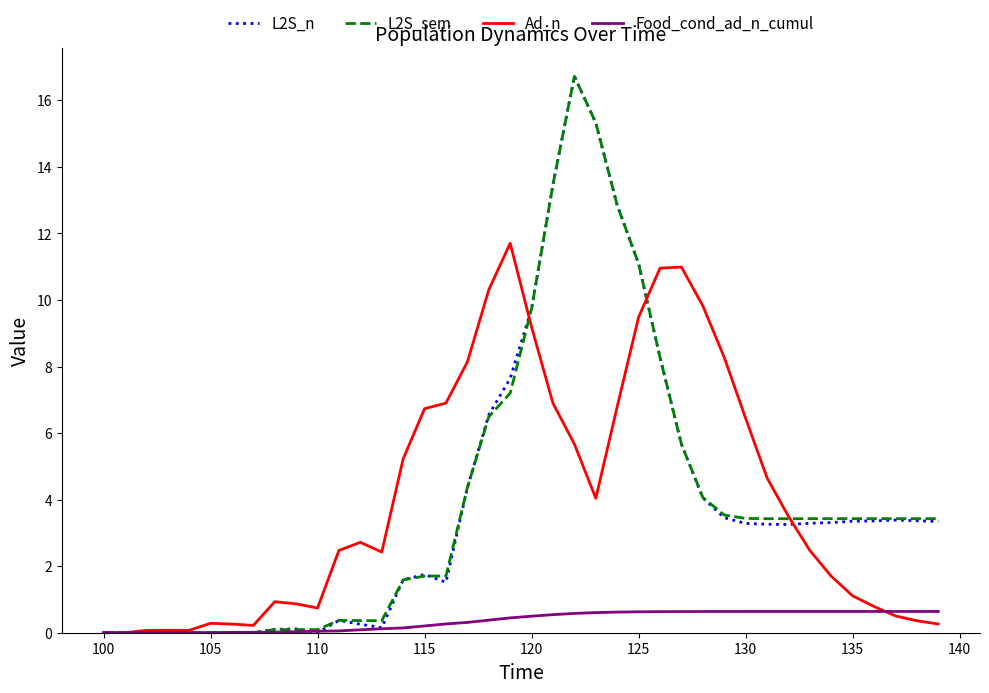

What is the maximum value shown in the chart?

16.7